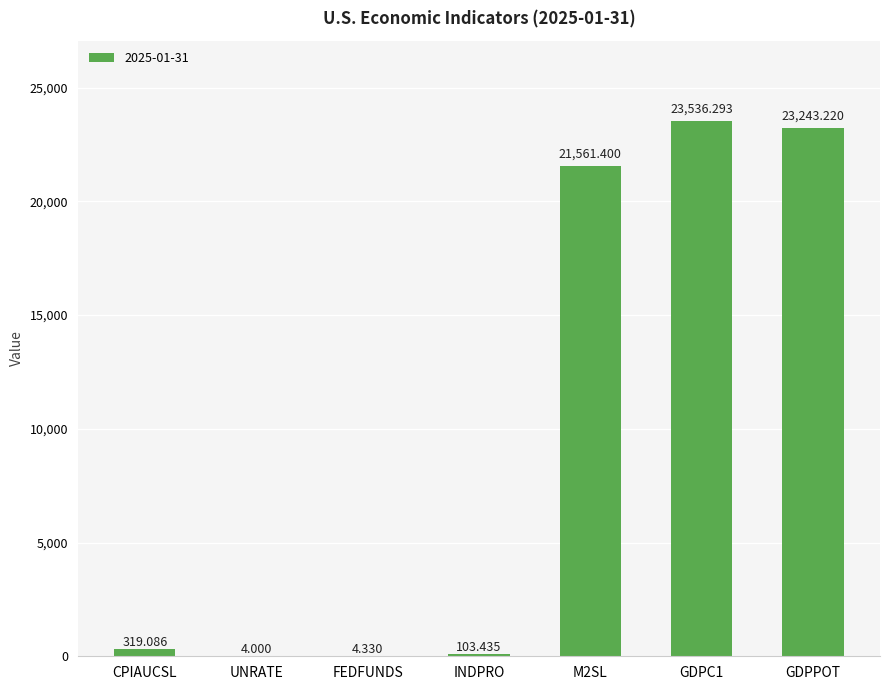

Are the bars horizontal?

No